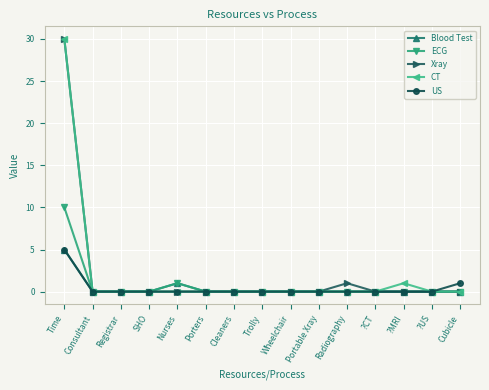

Where is Xray nearest to the value 15?

Radiography